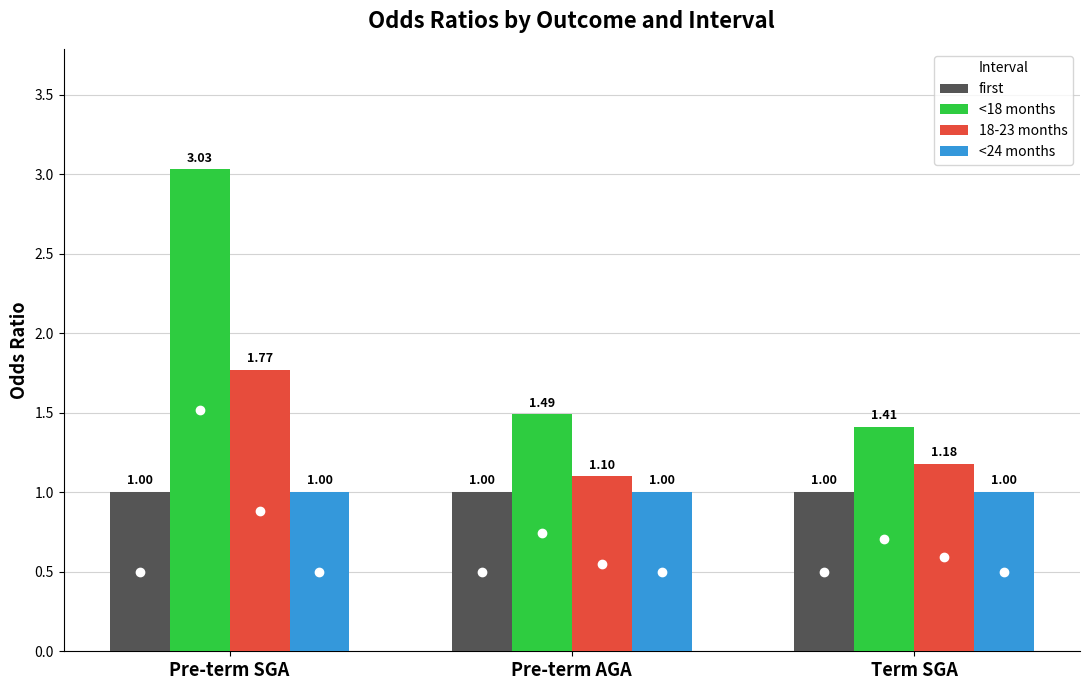

What position from the left is Term SGA?

3